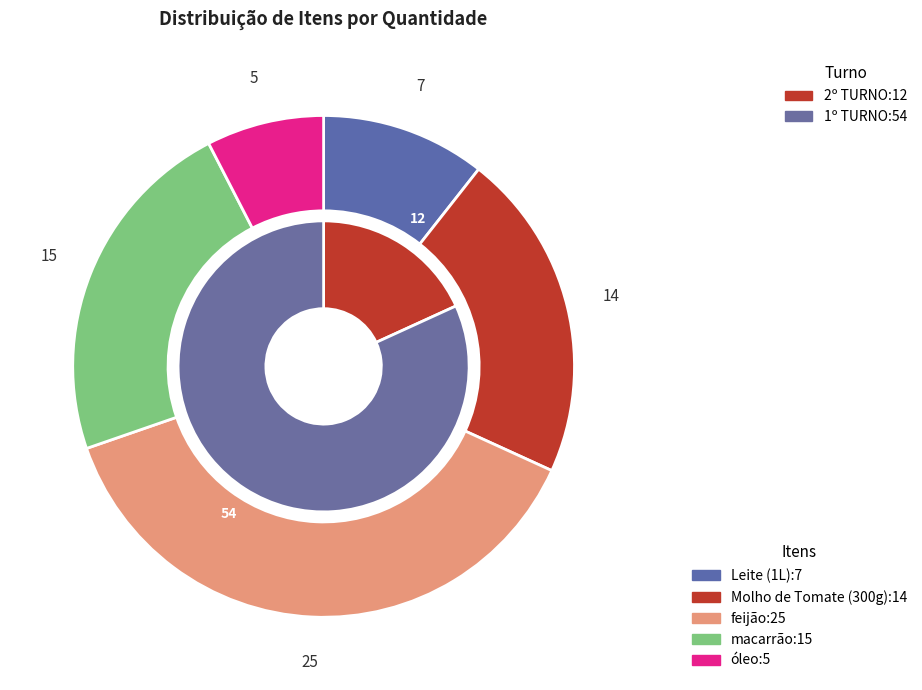

Is Molho de Tomate (300g) the majority of the pie?

No